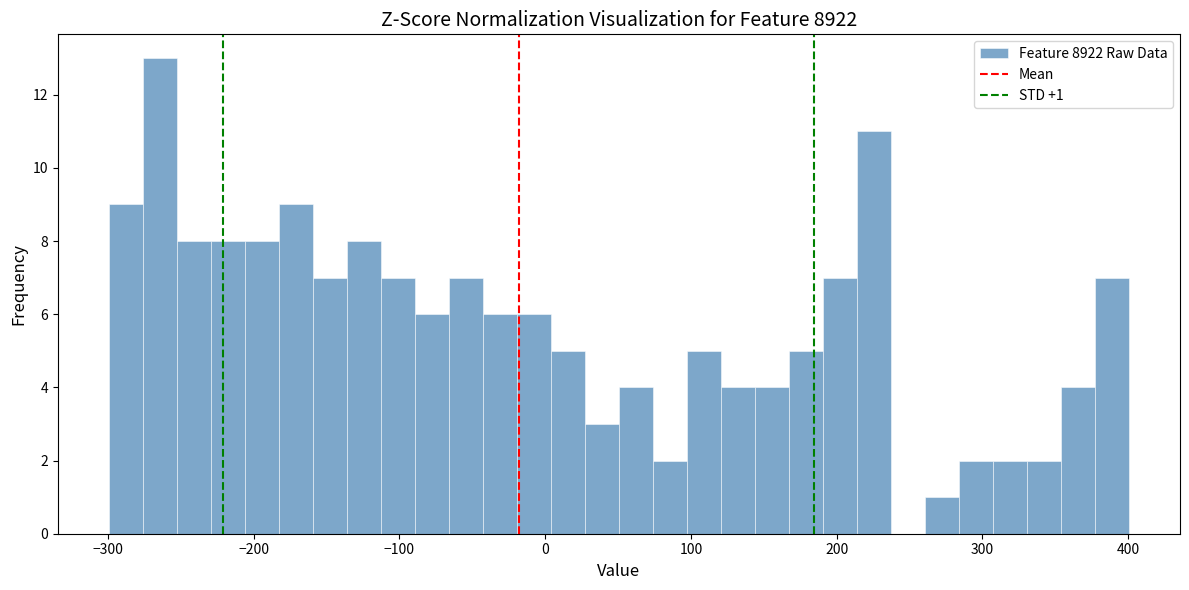

Around what value on the x-axis is the tallest bar? Give the approximate position of its centre, as read against the axis.

-260